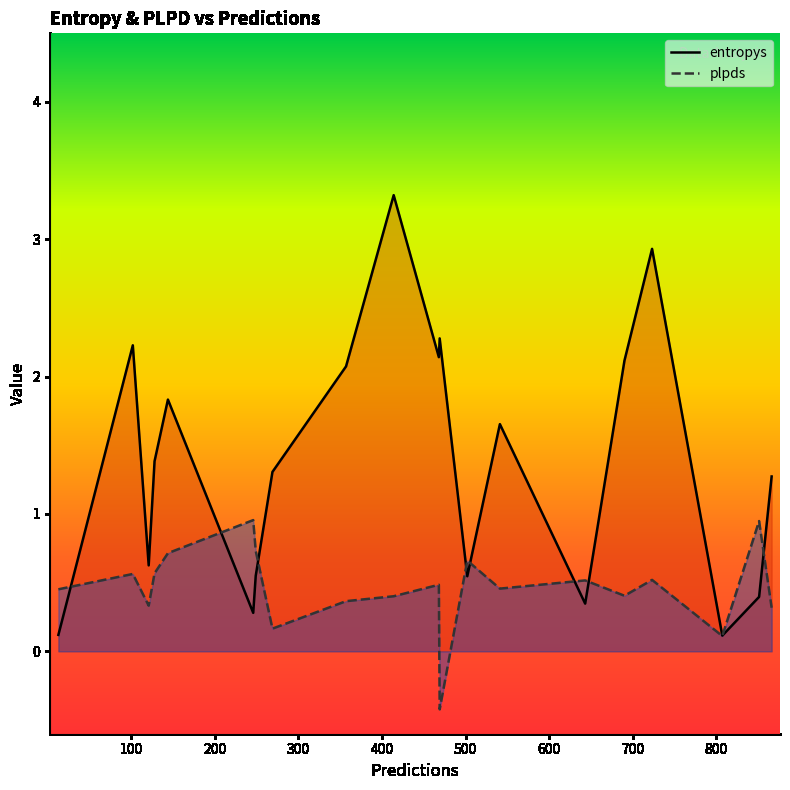

Which series has the largest total across all categories?

entropys